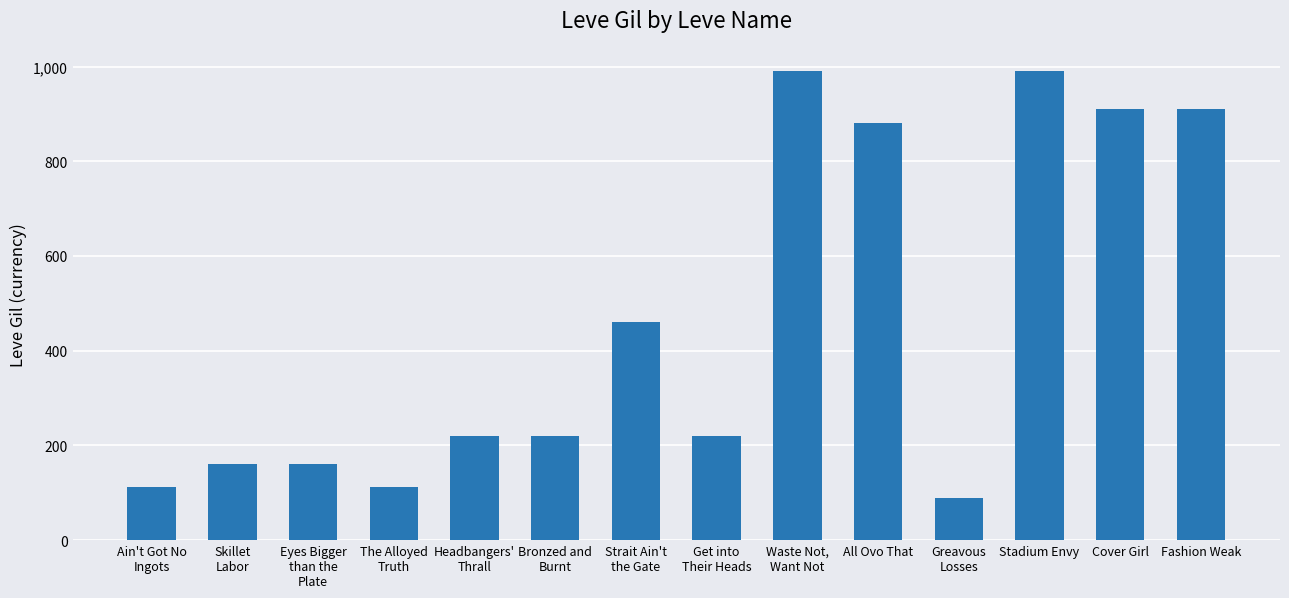

How many bars are there in total?

14